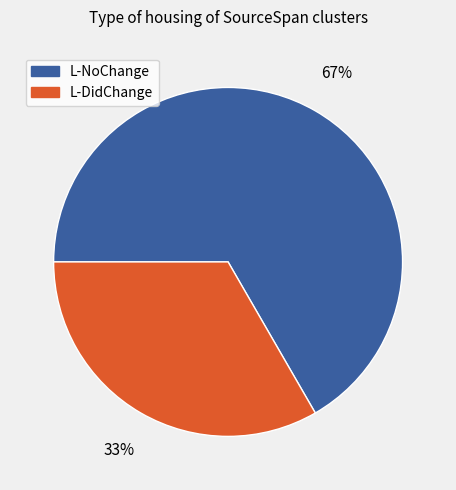

The L-NoChange slice represents 79% of the pie. True or false?

False